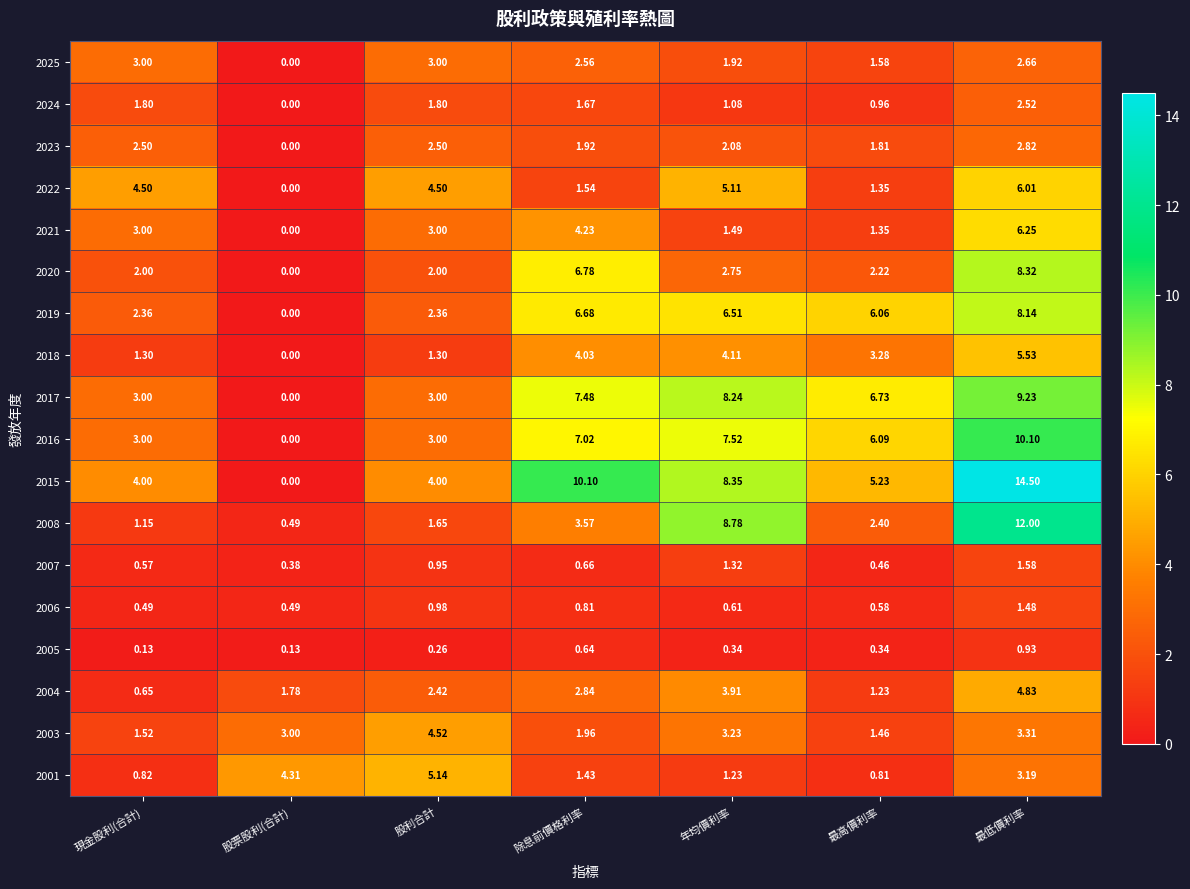

Where does the 2017 series first go above 6?

除息前價格利率